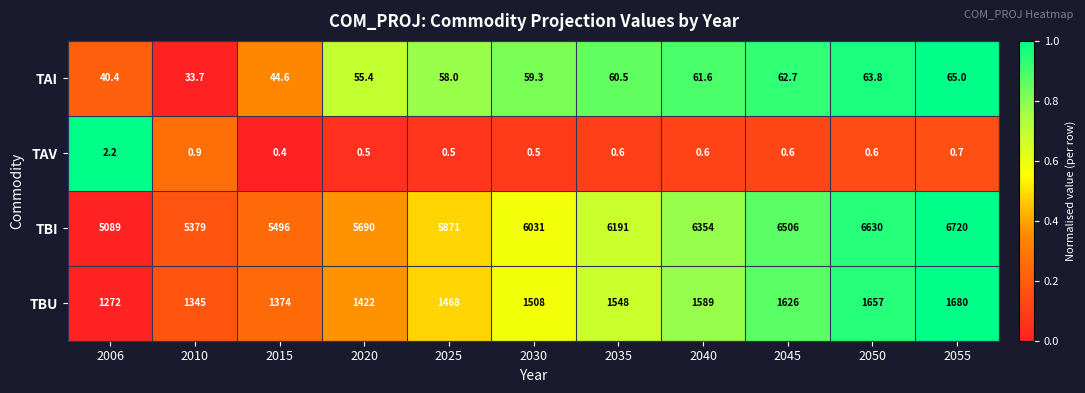

At which label is TBU closest to 1476?

2025